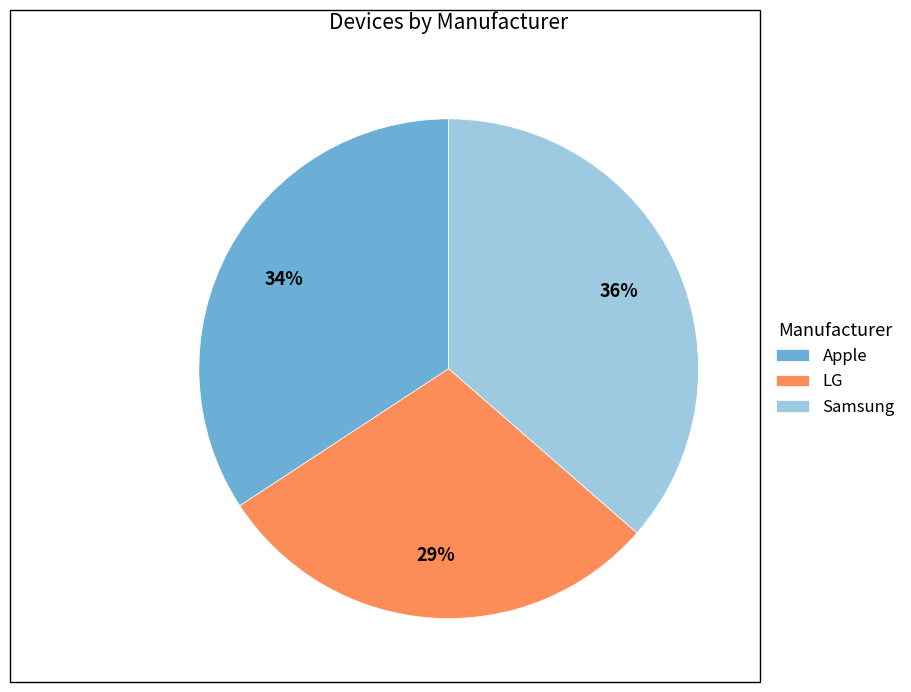

Which slice is the smallest?

LG